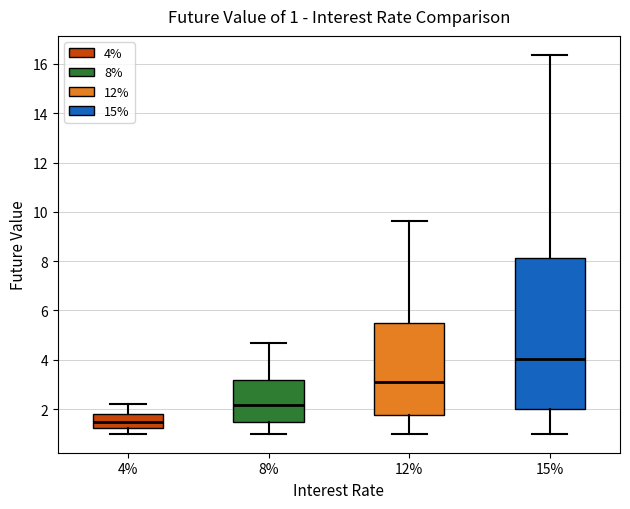

Comparing the boxes themselves (not the whiskers), which one is the tallest?

15%